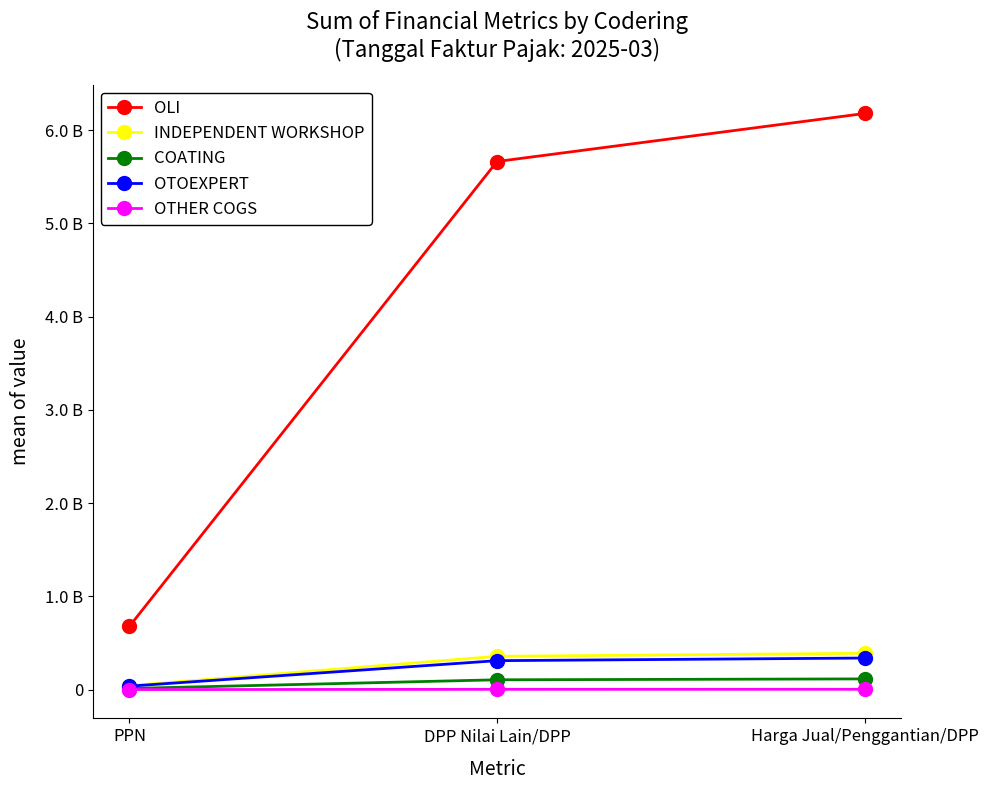

True or false: OLI has a value of 2944802309 at DPP Nilai Lain/DPP.

False